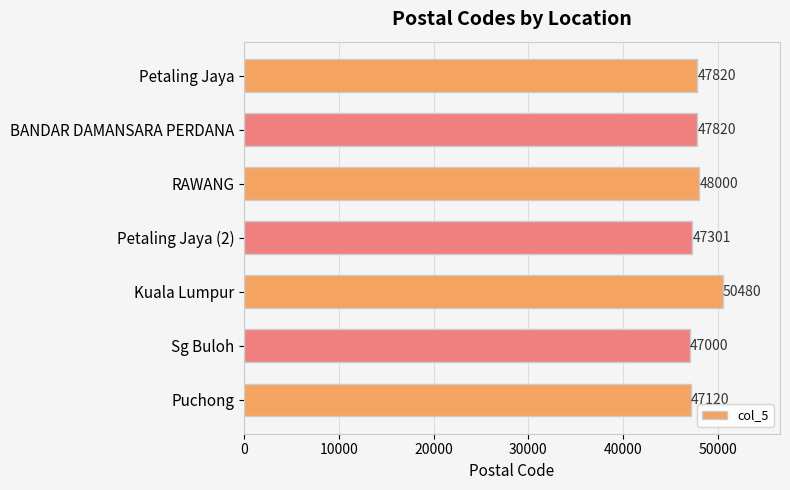

Which has a higher value, Petaling Jaya (2) or Sg Buloh?

Petaling Jaya (2)